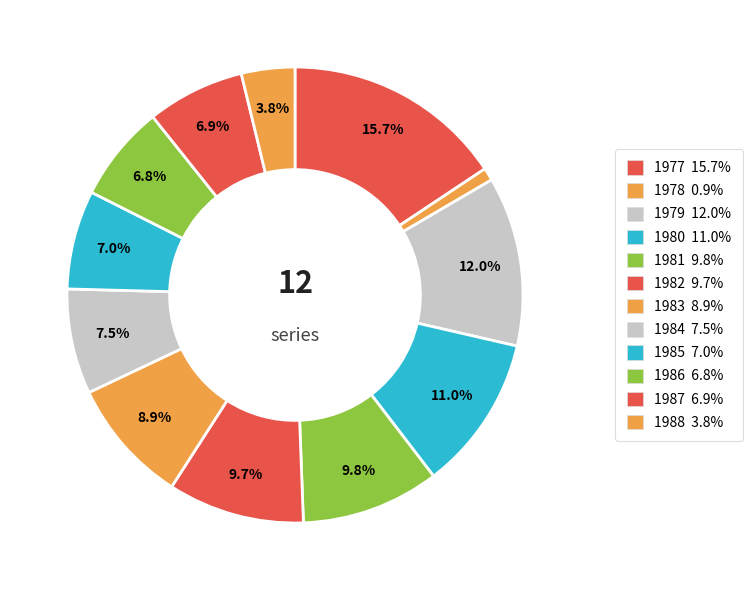

How much of the chart is everything except 1984?

92.5%